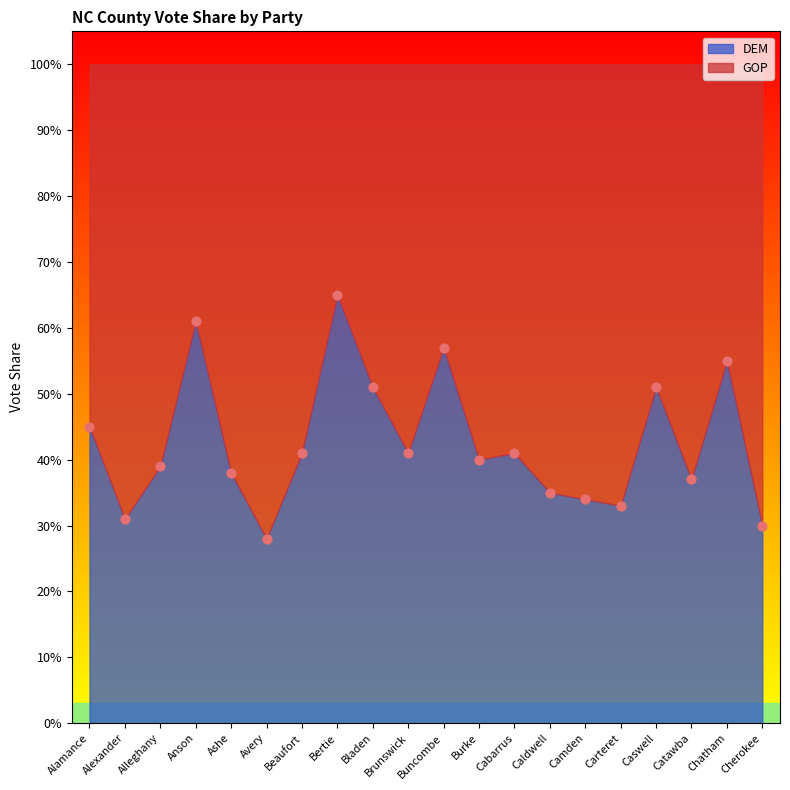

Is the value of GOP at Burke greater than the value of DEM at Camden?

Yes